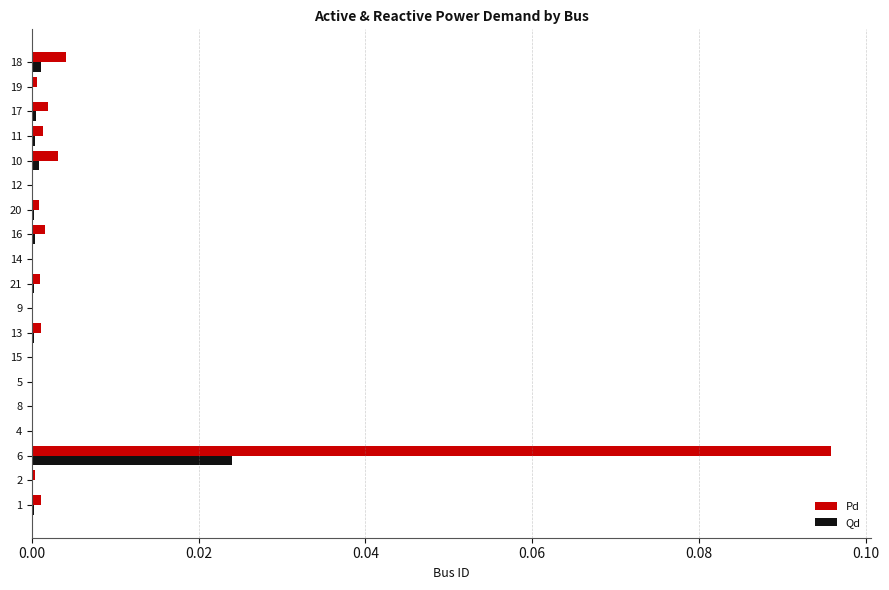

What are all the series names shown in the legend?

Pd, Qd